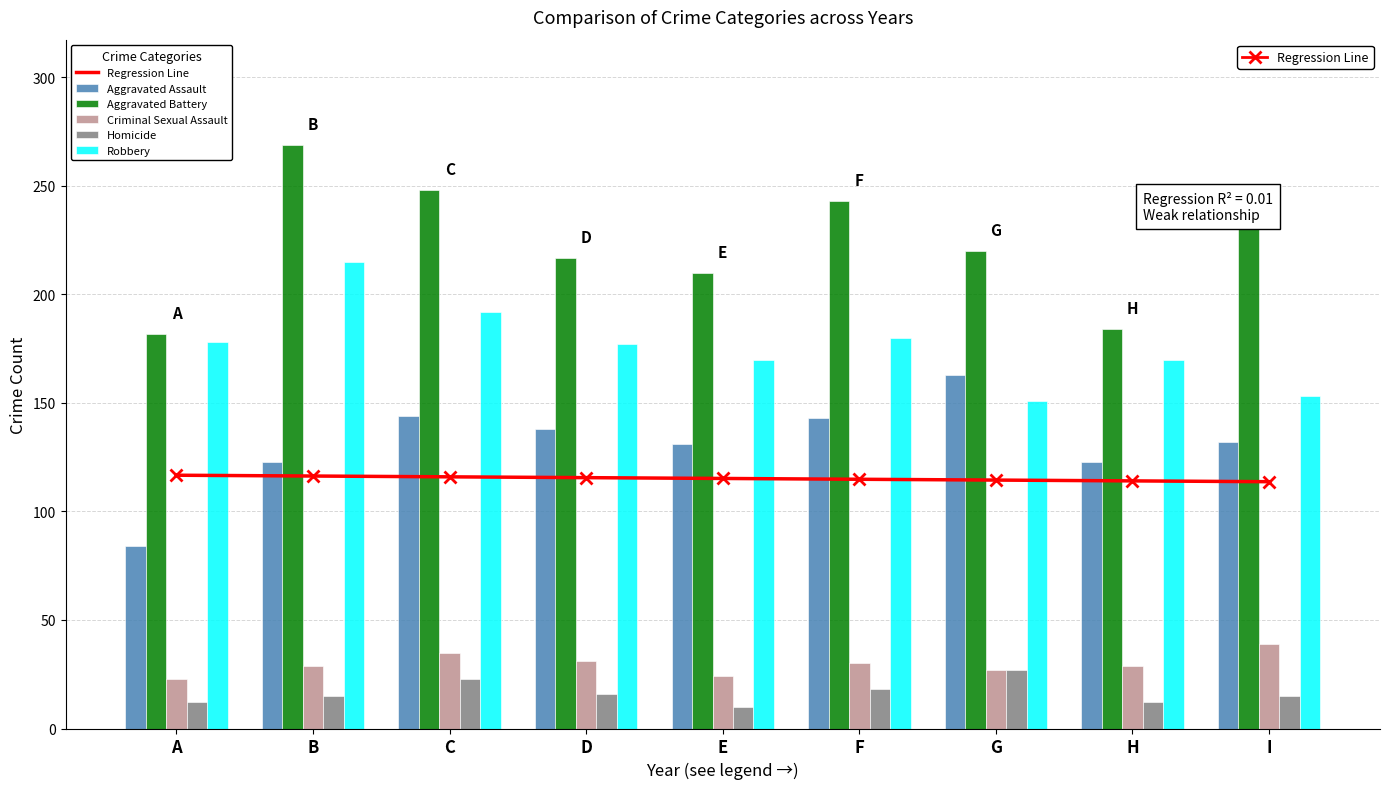

The value of Criminal Sexual Assault at G is 11. True or false?

False